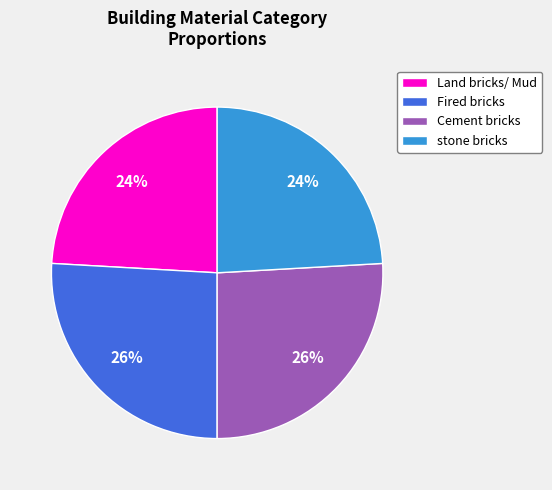

To the nearest percent, what percentage of the pie is Land bricks/ Mud?

24%